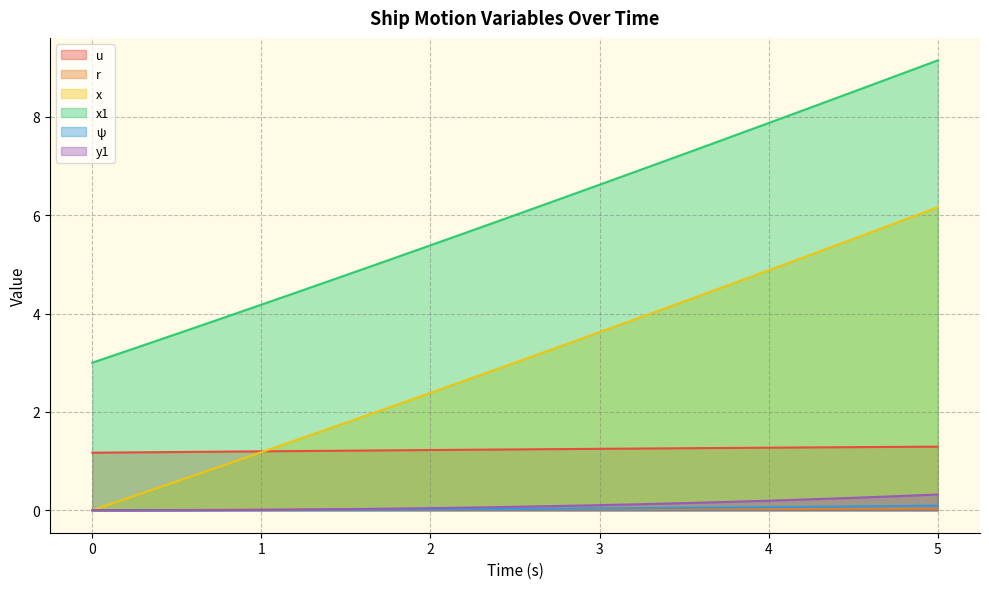

At which category does the chart reach its peak across all series?

5